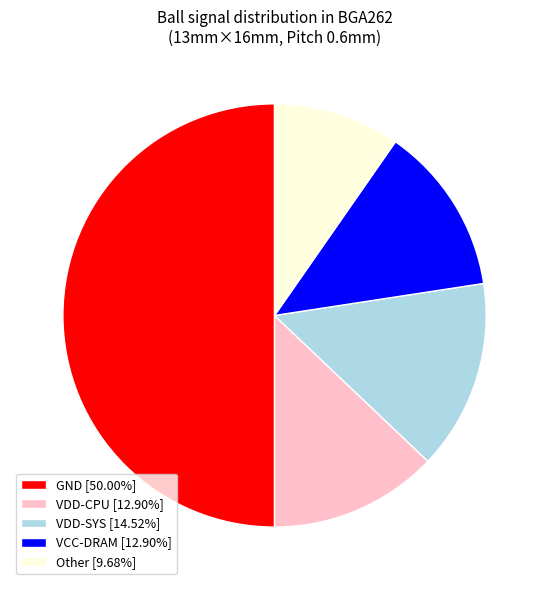

Does VDD-CPU account for over 50% of the chart?

No